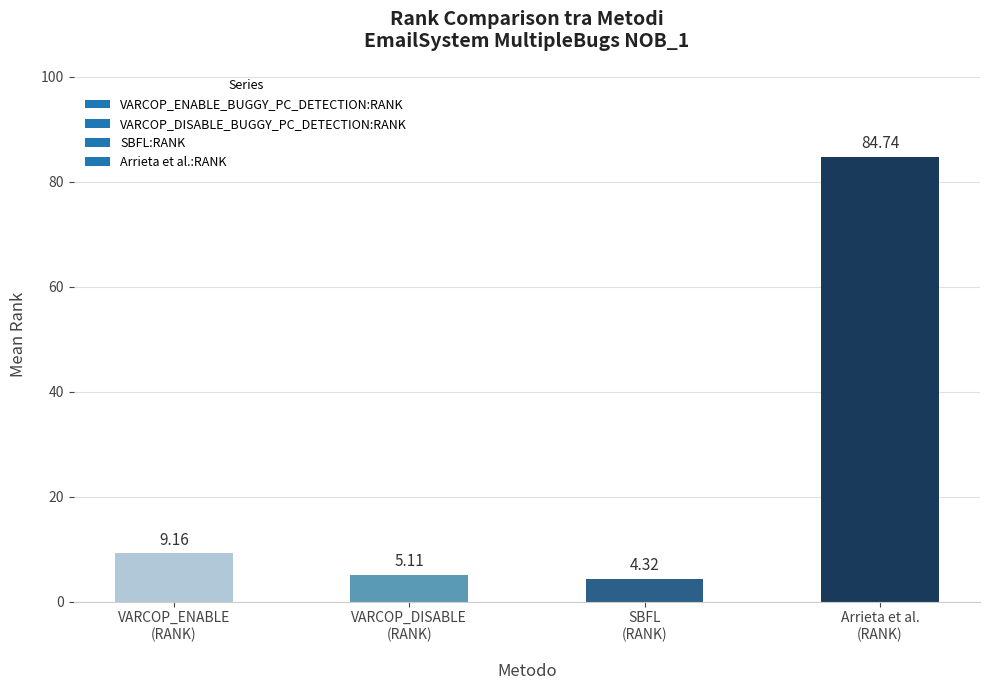

What is the difference between the maximum and minimum values?

80.4